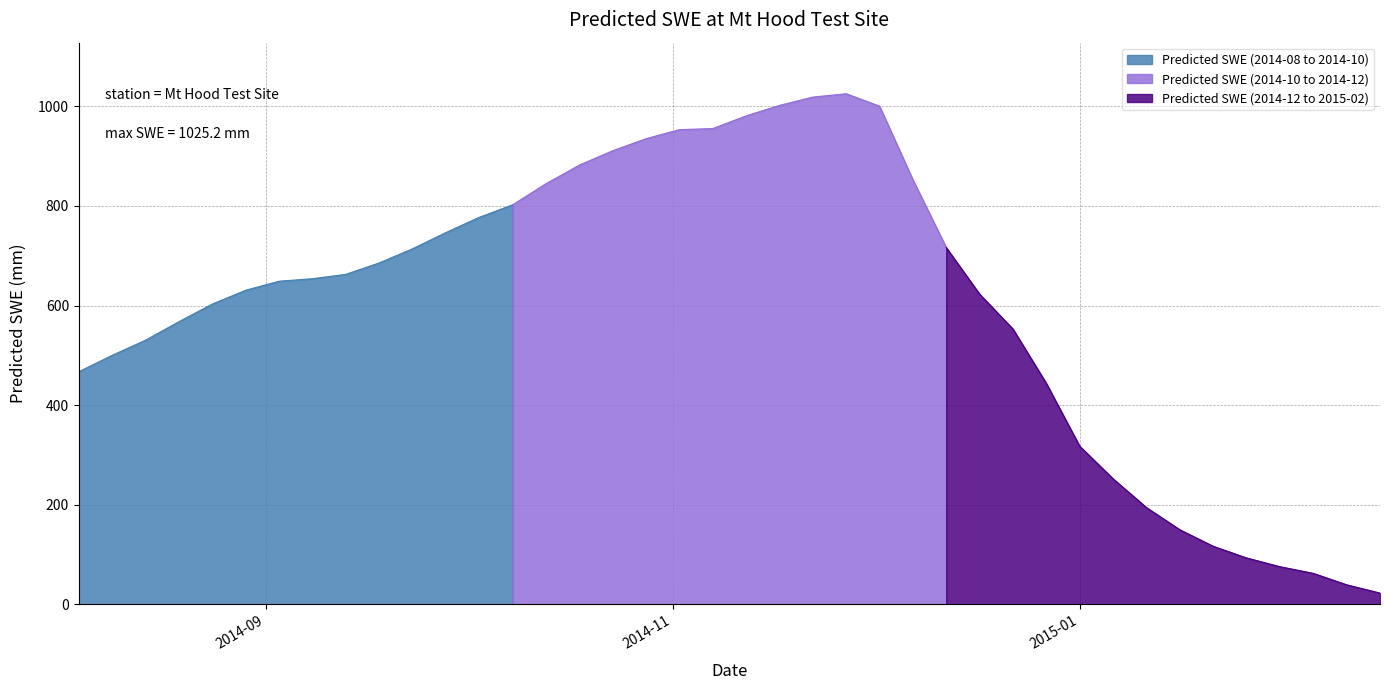

Approximately how many times larger is the value at 2014-11-07 compared to 2014-08-24?

1.6